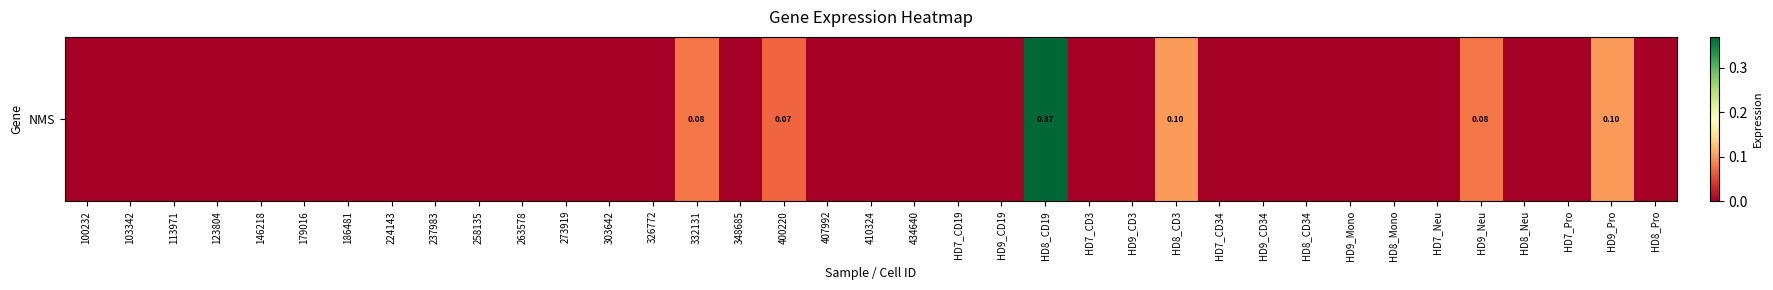

Reading left to right, what are all the values shown in this chart?

100232=0.0	103342=0.0	113971=0.0	123804=0.0	146218=0.0	179016=0.0	186481=0.0	224143=0.0	237983=0.0	258135=0.0	263578=0.0	273919=0.0	303642=0.0	326772=0.0	332131=0.1	348685=0.0	400220=0.1	407992=0.0	410324=0.0	434640=0.0	HD7_CD19=0.0	HD9_CD19=0.0	HD8_CD19=0.4	HD7_CD3=0.0	HD9_CD3=0.0	HD8_CD3=0.1	HD7_CD34=0.0	HD9_CD34=0.0	HD8_CD34=0.0	HD9_Mono=0.0	HD8_Mono=0.0	HD7_Neu=0.0	HD9_Neu=0.1	HD8_Neu=0.0	HD7_Pro=0.0	HD9_Pro=0.1	HD8_Pro=0.0